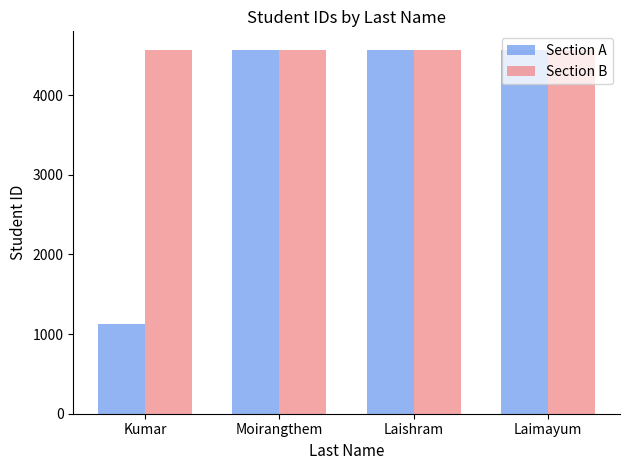

How many groups of bars are there?

4